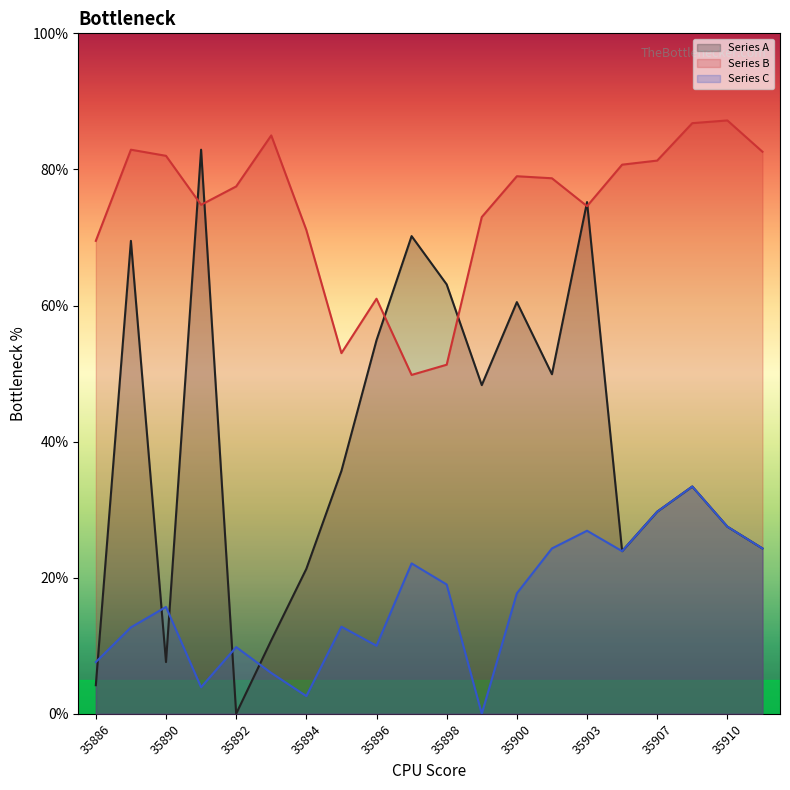

Where is the first local minimum for Series B?

35891